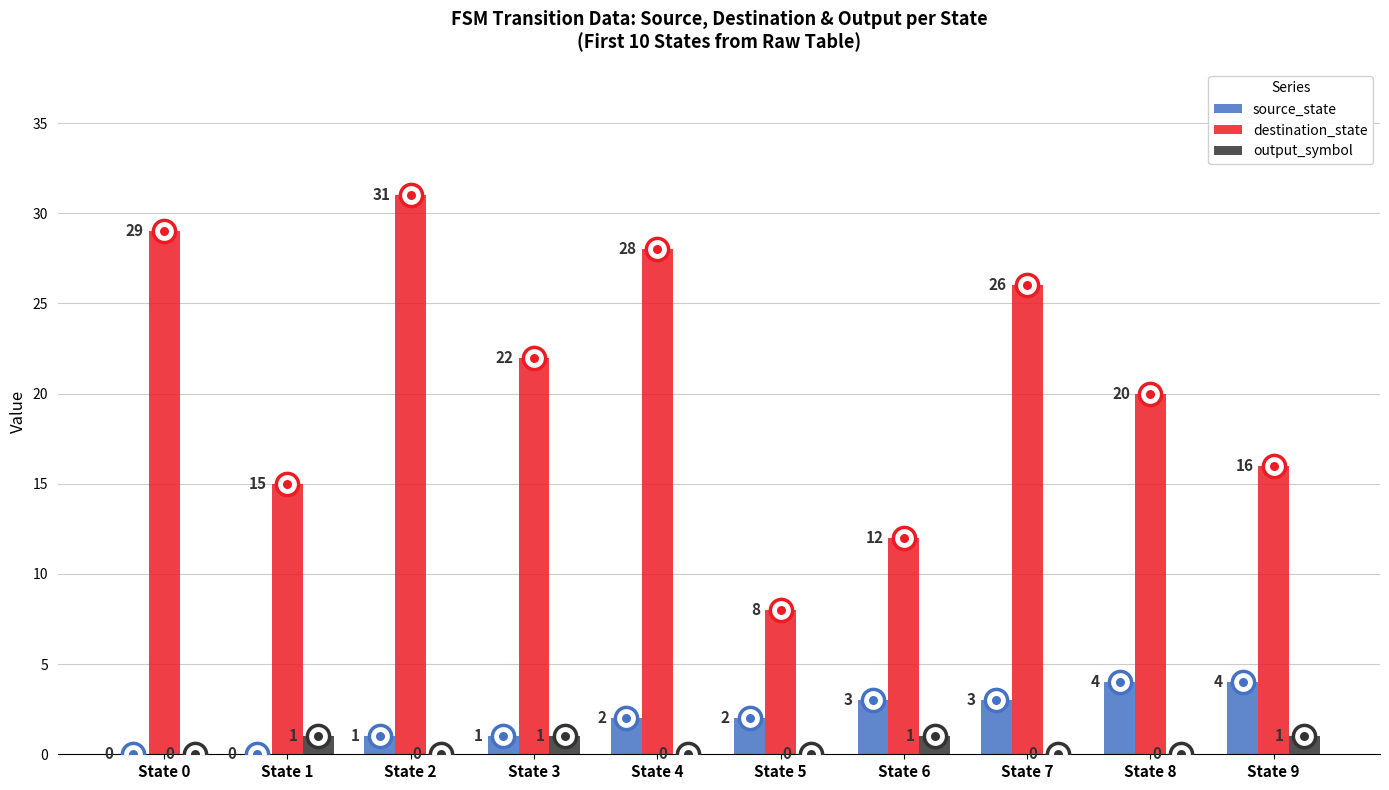

Count the number of categories in the chart.

10